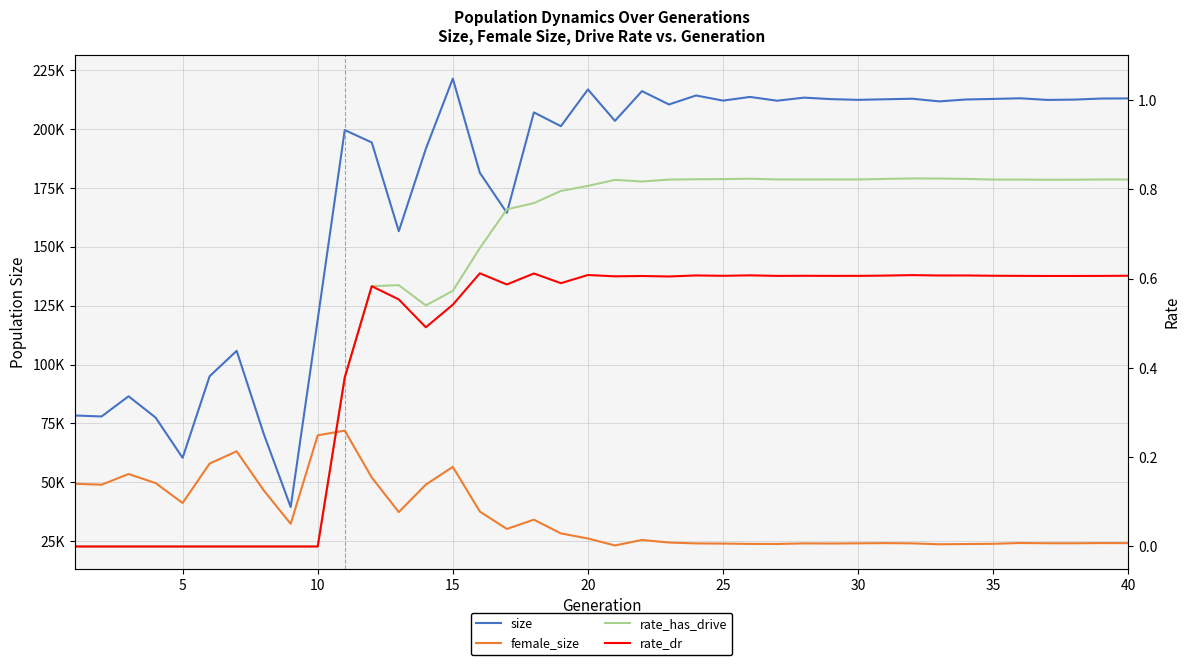

How many data points in size are less than 211758?

20